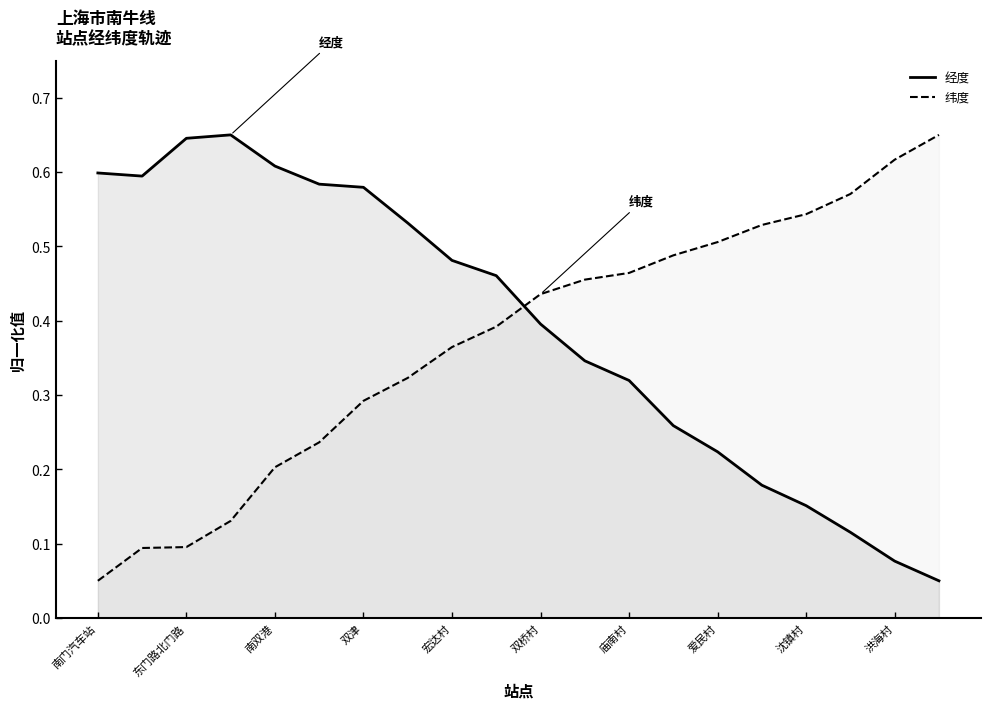

After their last crossing, which series has the higher values: 经度 or 纬度?

纬度